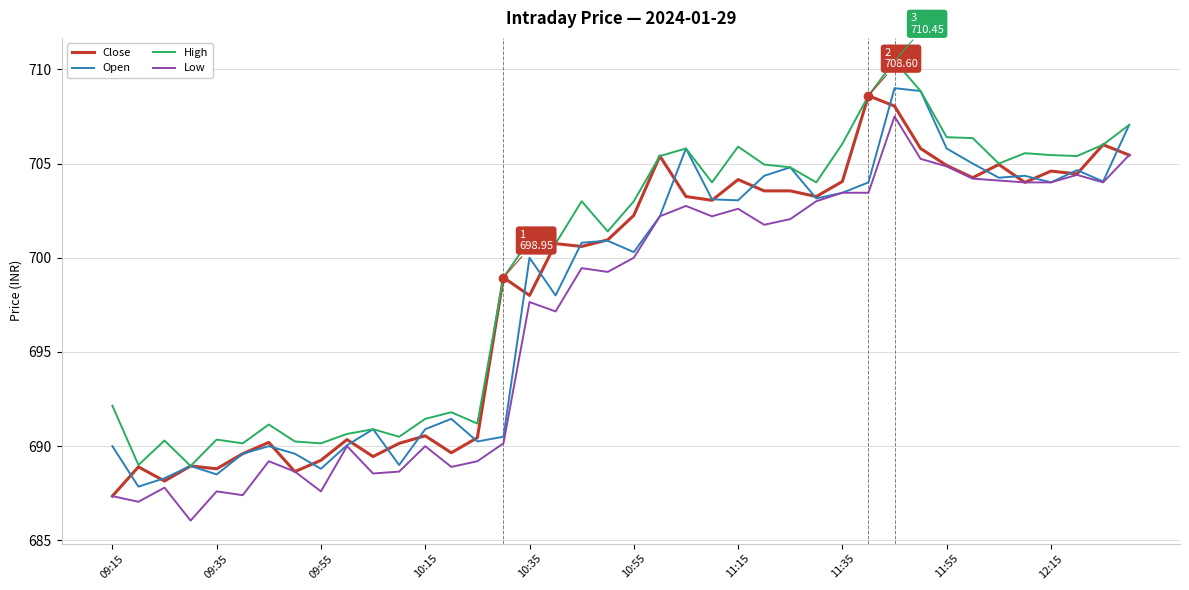

Which series has the largest total across all categories?

High